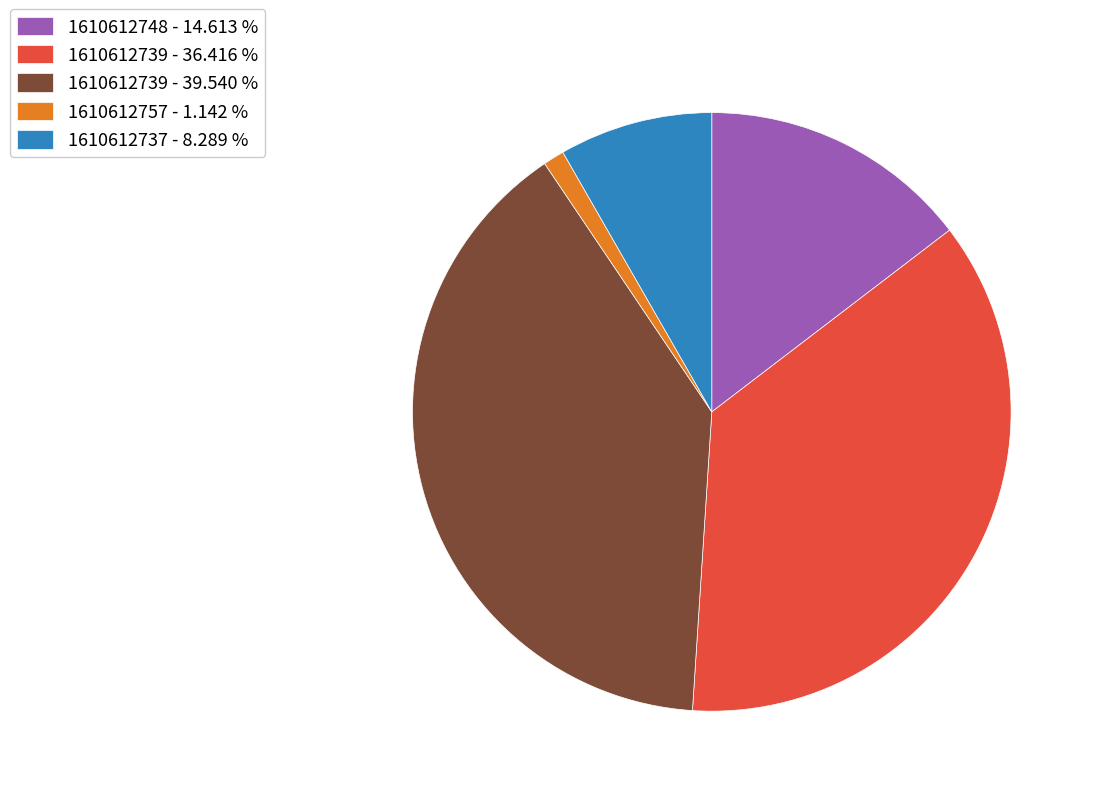

Is there any slice that represents more than half of the pie?

No